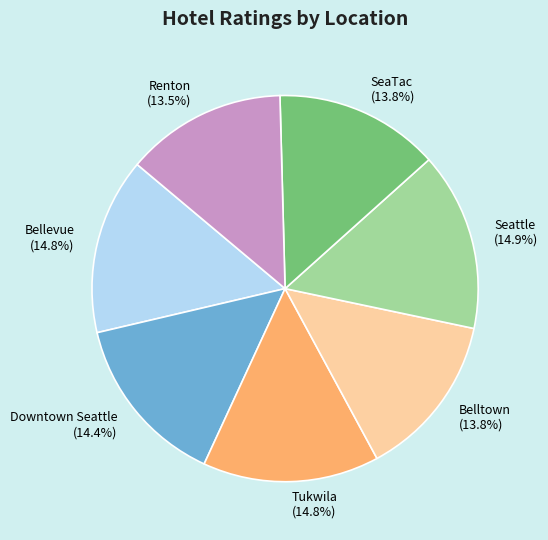

What percentage is NOT represented by Renton?

86.5%